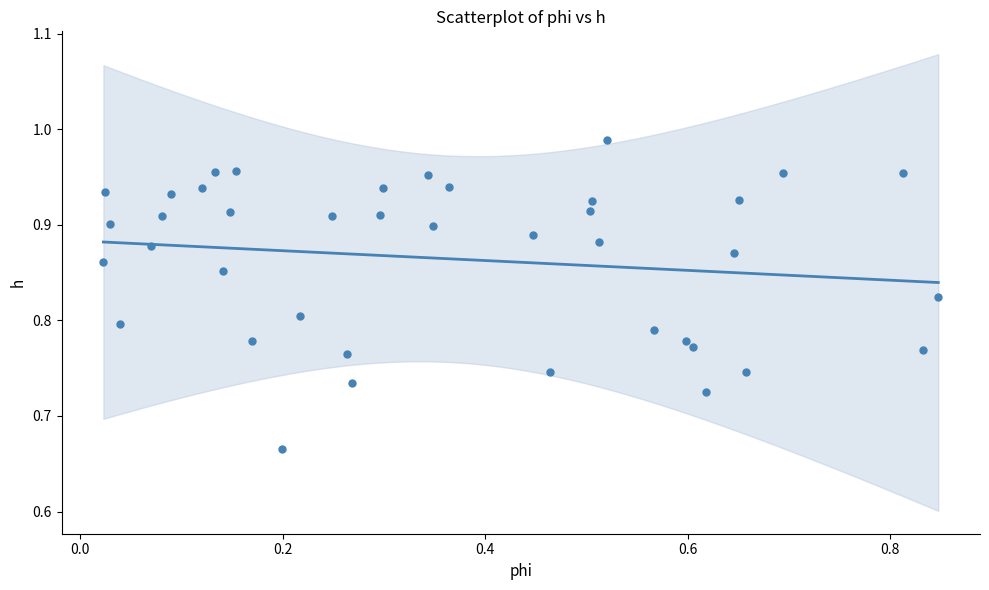

What is the range of Y values (max minus min)?

0.3